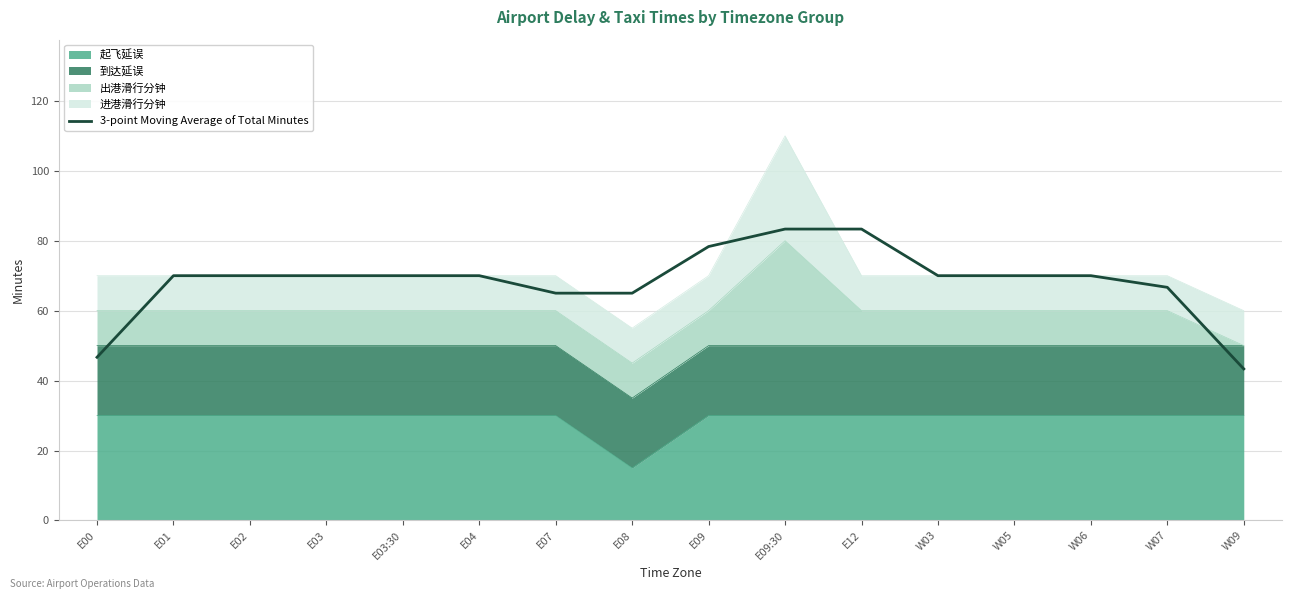

At which label does the data first exceed 70?

E09